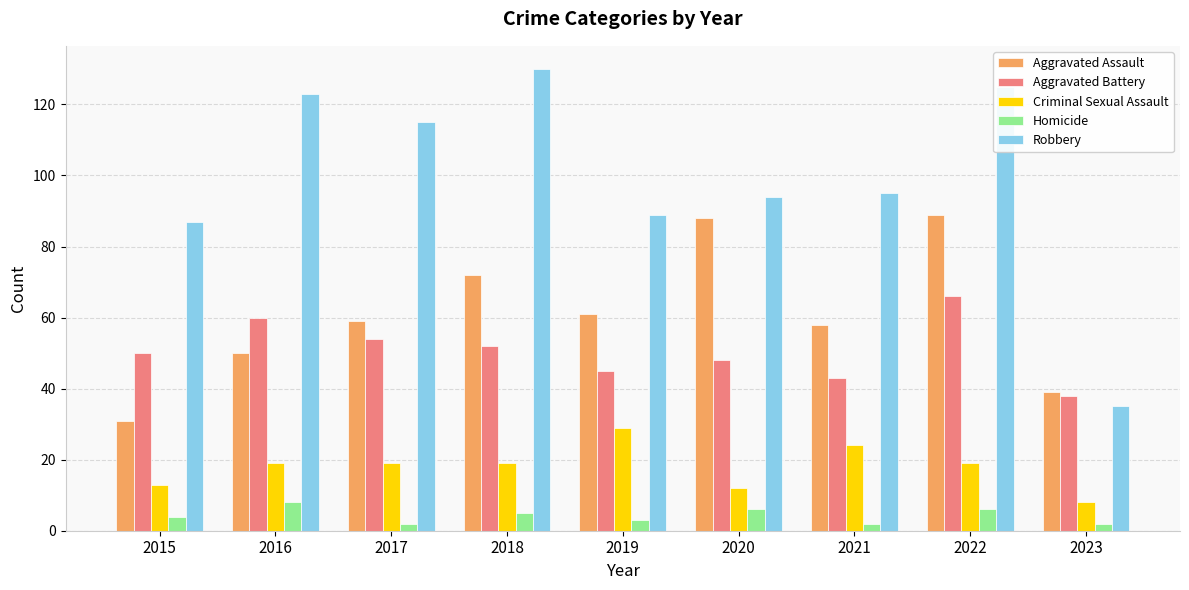

What is the value of the Aggravated Assault bar at the 3rd from the left?

59